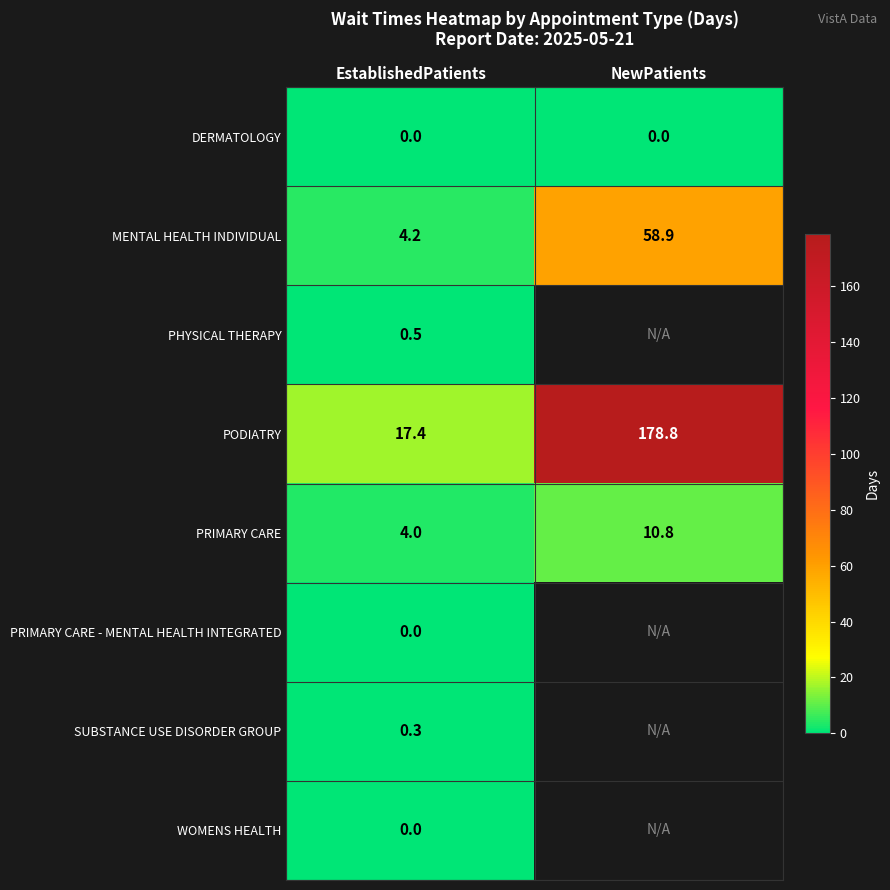

What is the total value across all series at EstablishedPatients?

26.4